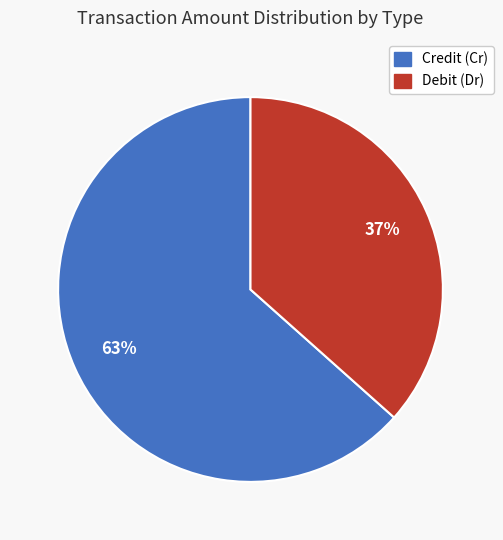

Is there any slice that represents more than half of the pie?

Yes